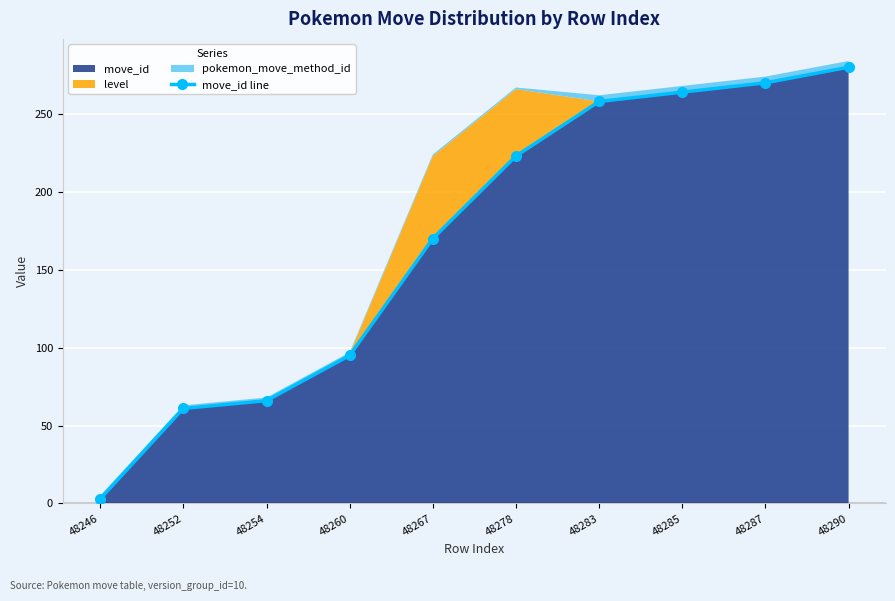

Rank the categories by value from highest to lowest.

48290, 48287, 48285, 48283, 48278, 48267, 48260, 48254, 48252, 48246